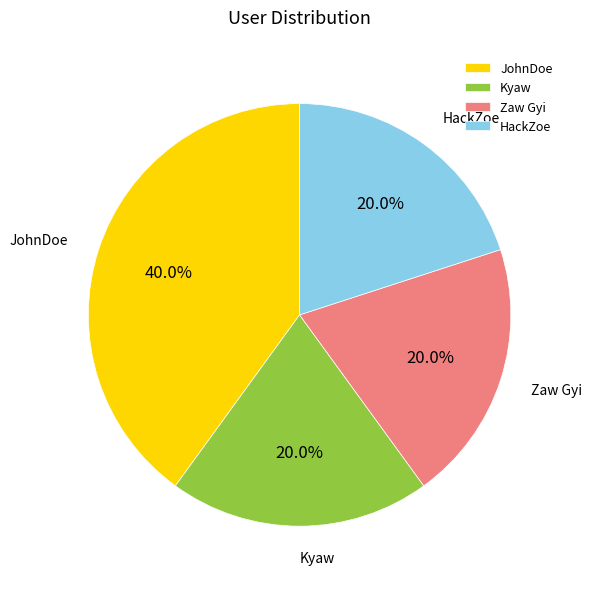

Approximately how many times larger is the value at Kyaw compared to HackZoe?

1.0